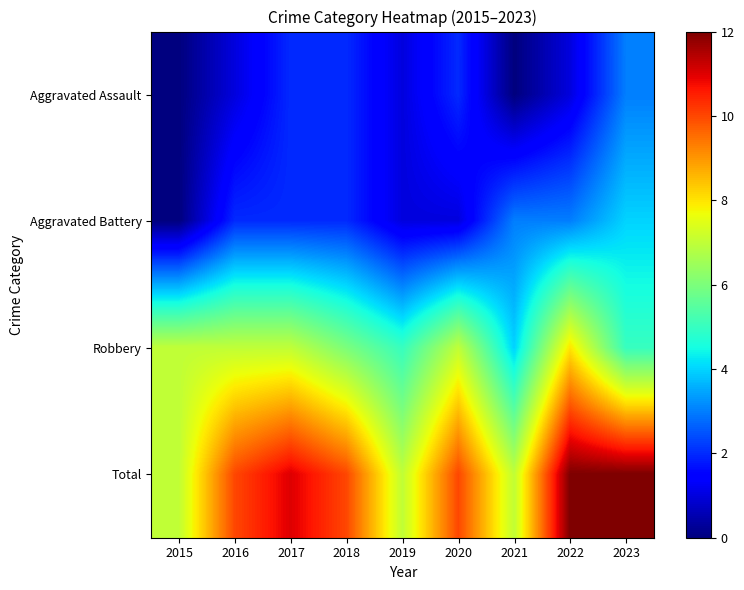

What is the difference between the highest and lowest values at 2020?

9